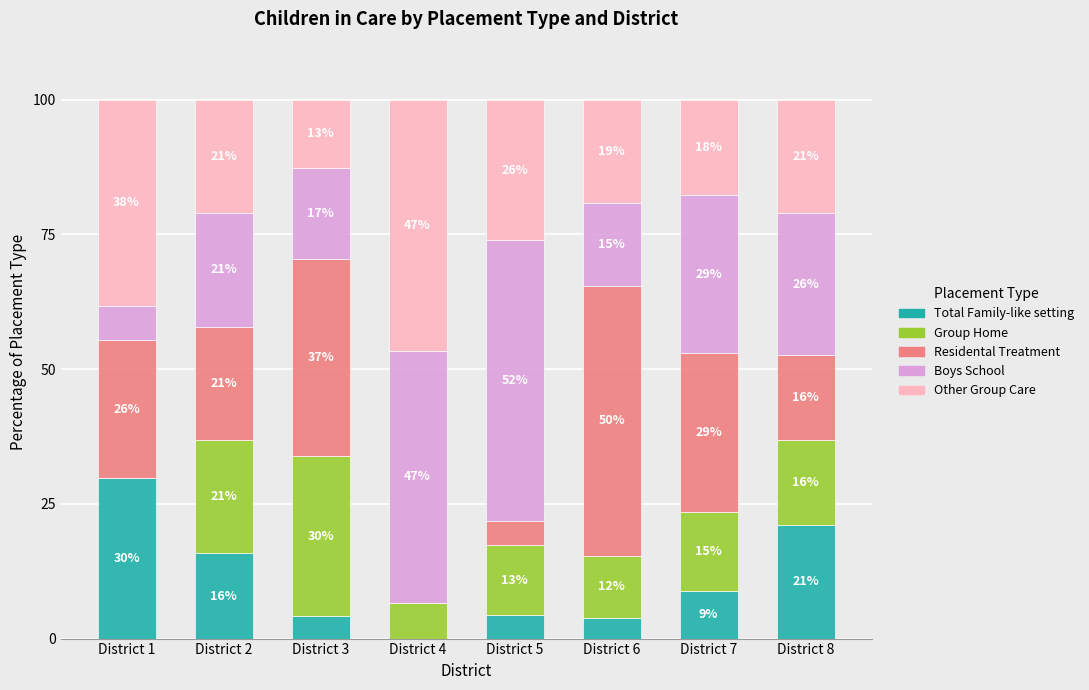

What are all the series names shown in the legend?

Total Family-like setting, Group Home, Residental Treatment, Boys School, Other Group Care